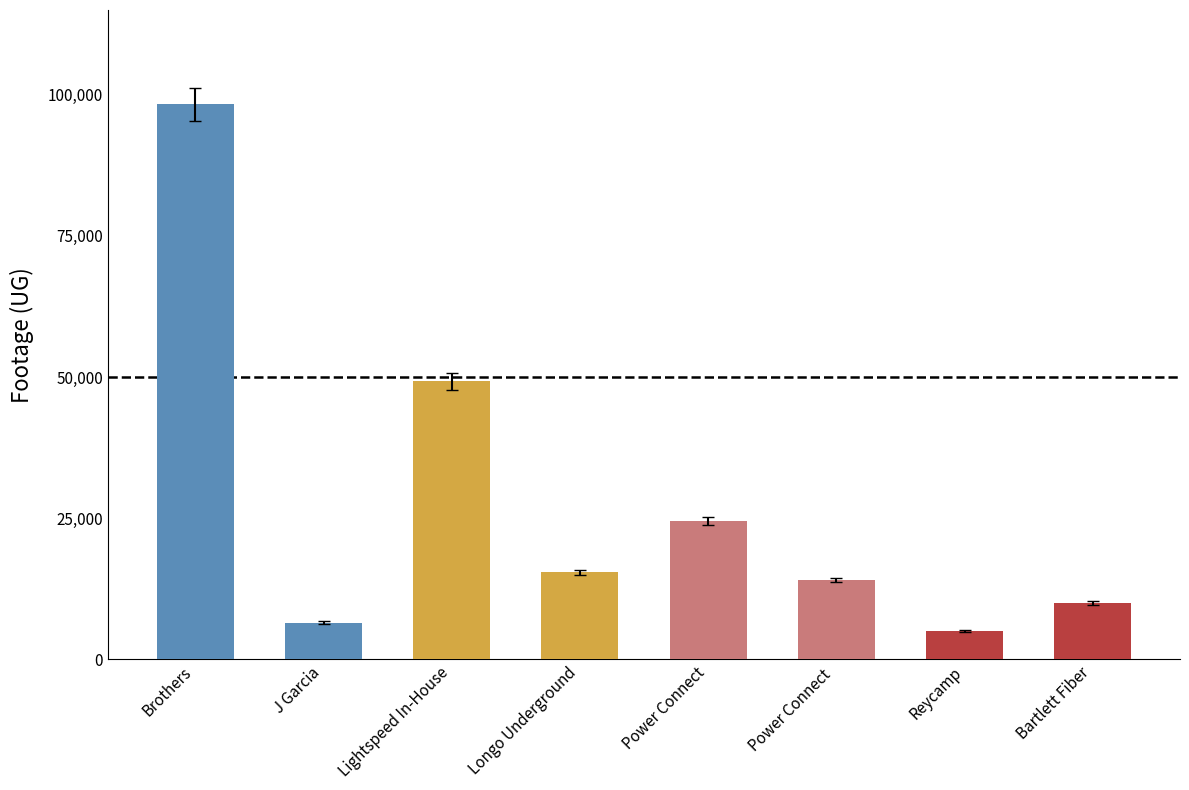

Reading right to left, transcribe all the data shown in this chart.

9984	4975	14054	24514	15415	49220	6526	98274